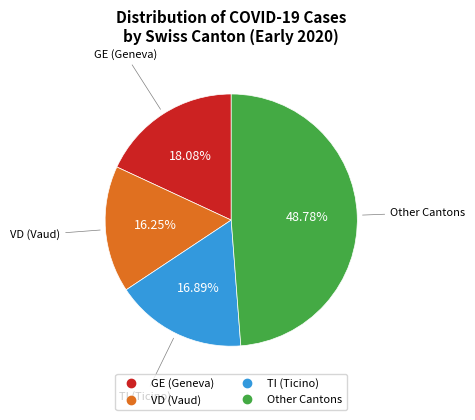

Is there a majority slice in this chart?

No